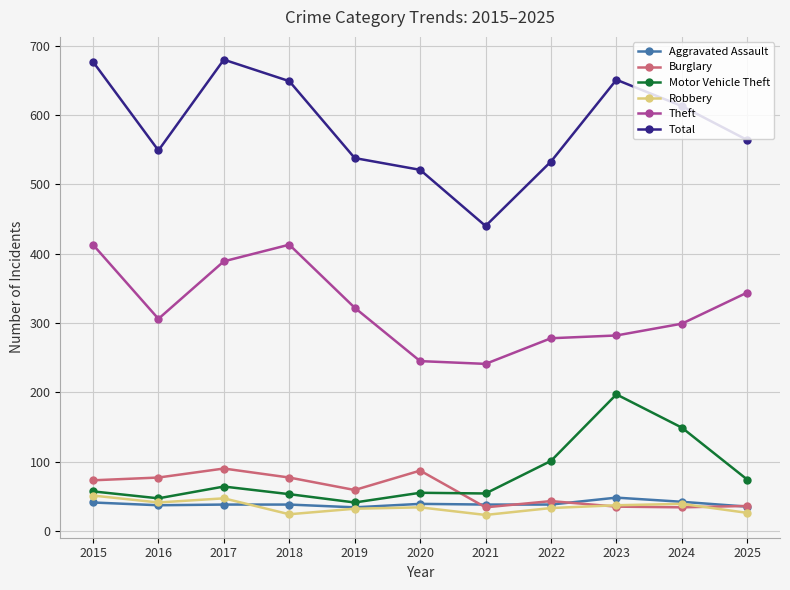

What is the sum of the Total values at 2021 and 2019?

978